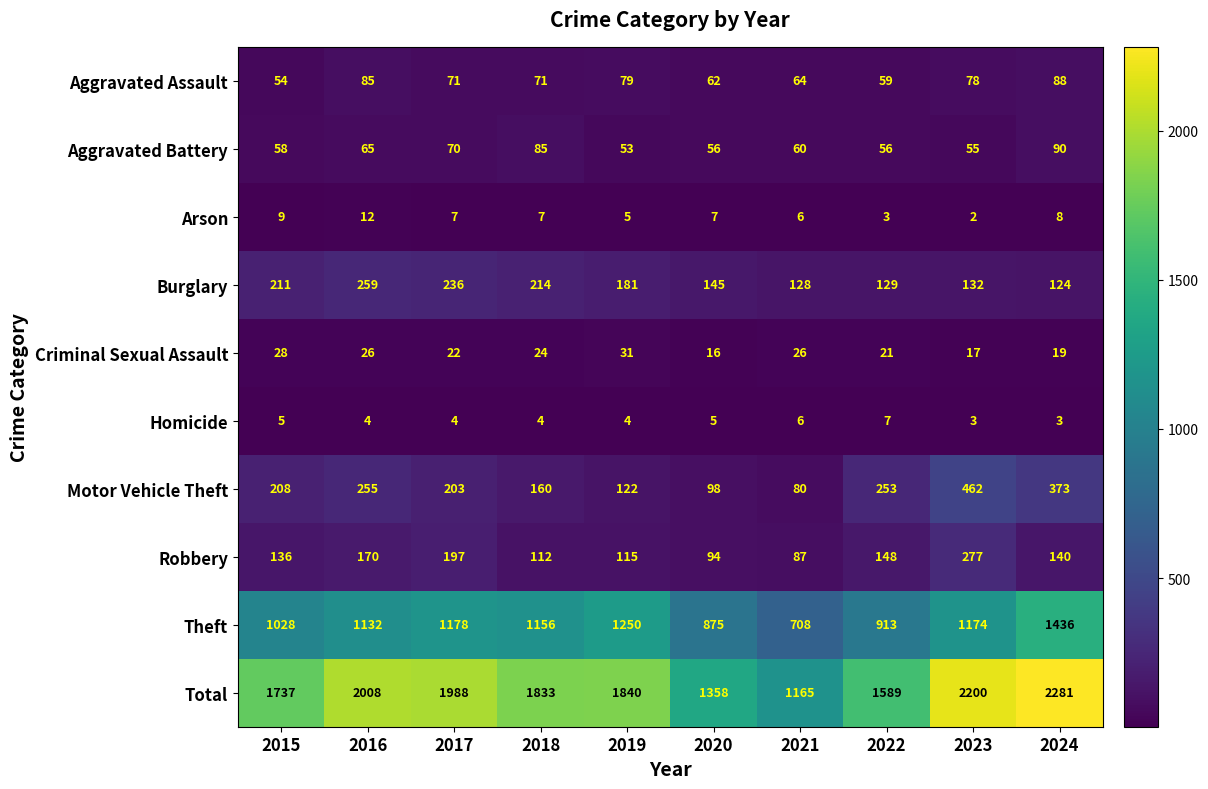

Which label corresponds to the smallest value in the chart?

2023